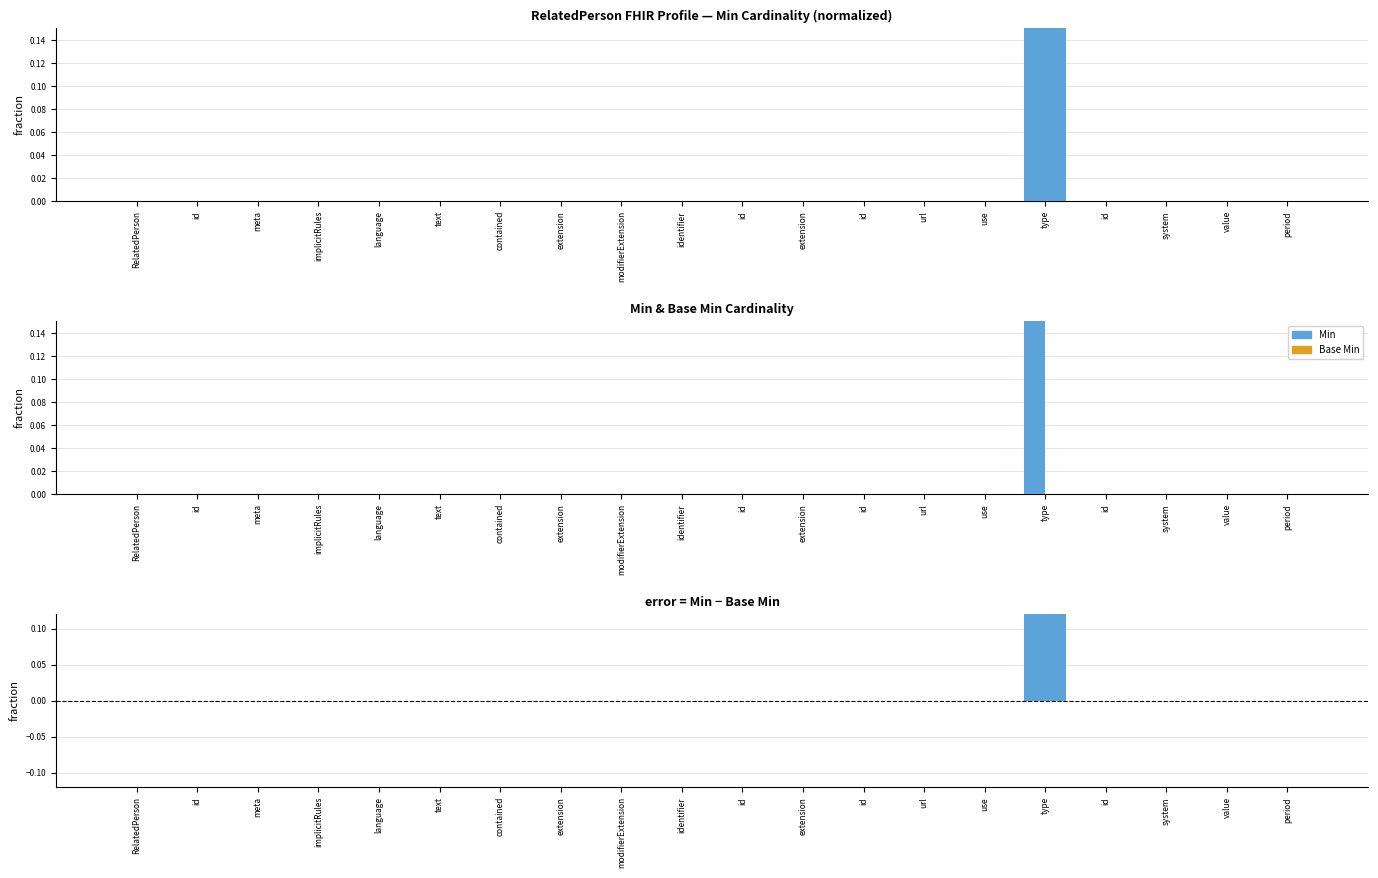

List the labels in order of Min value, largest first.

type, RelatedPerson, id, meta, implicitRules, language, text, contained, extension, modifierExtension, identifier, id, extension, id, url, use, id, system, value, period